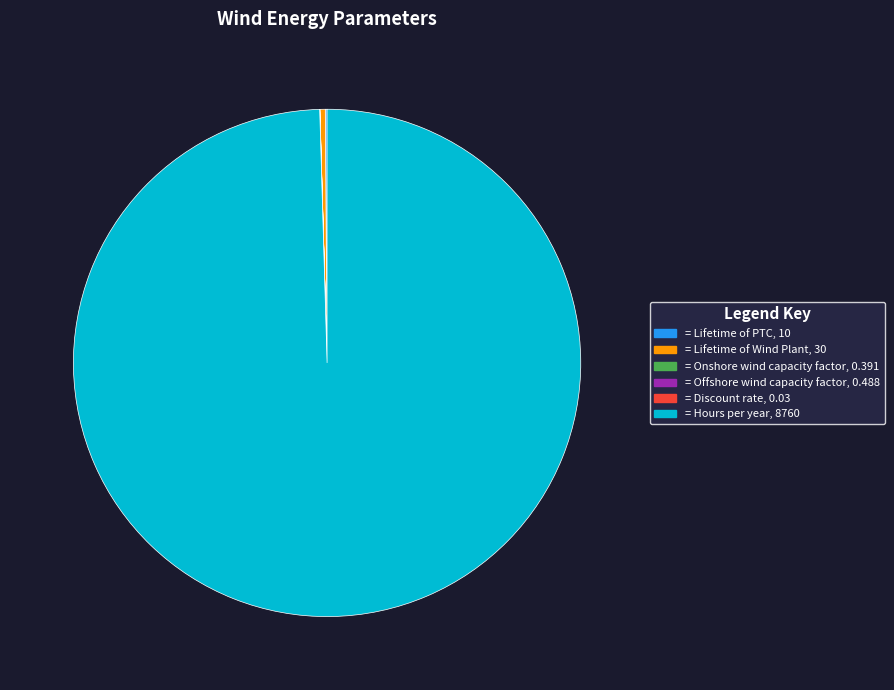

Is there any slice that represents more than half of the pie?

Yes